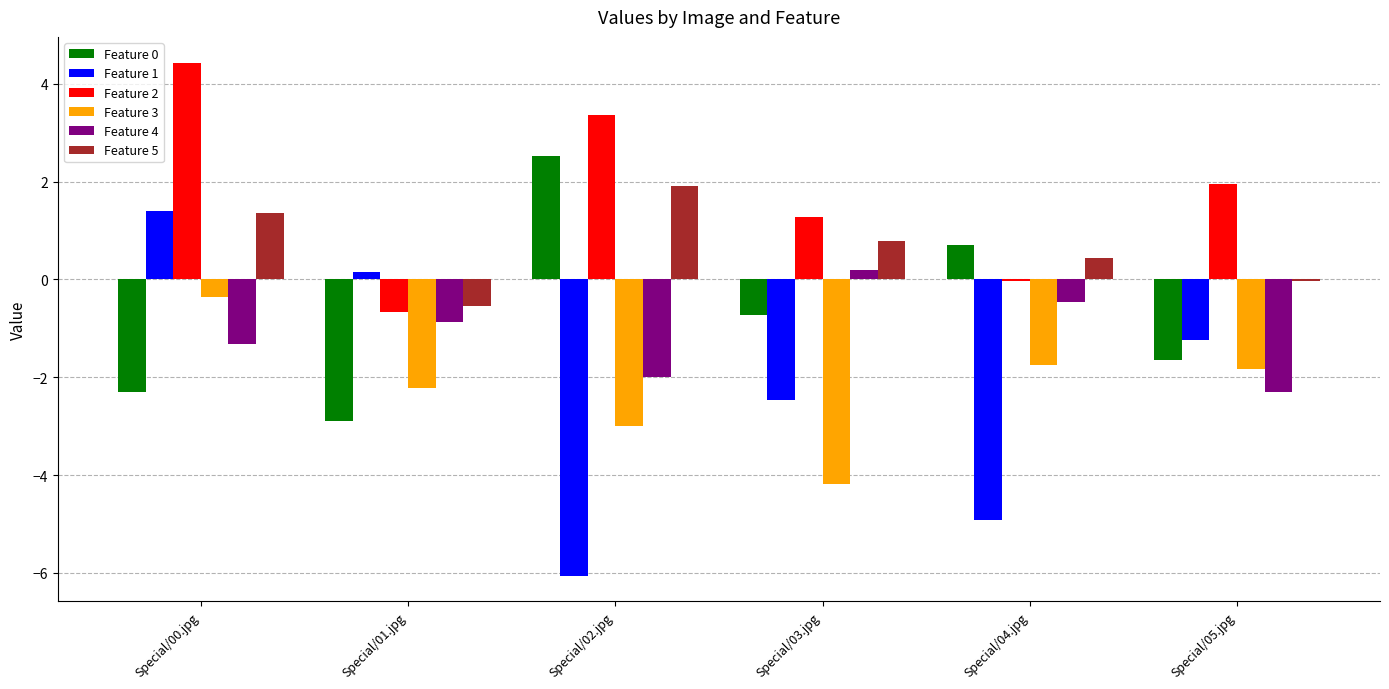

How many groups of bars are there?

6